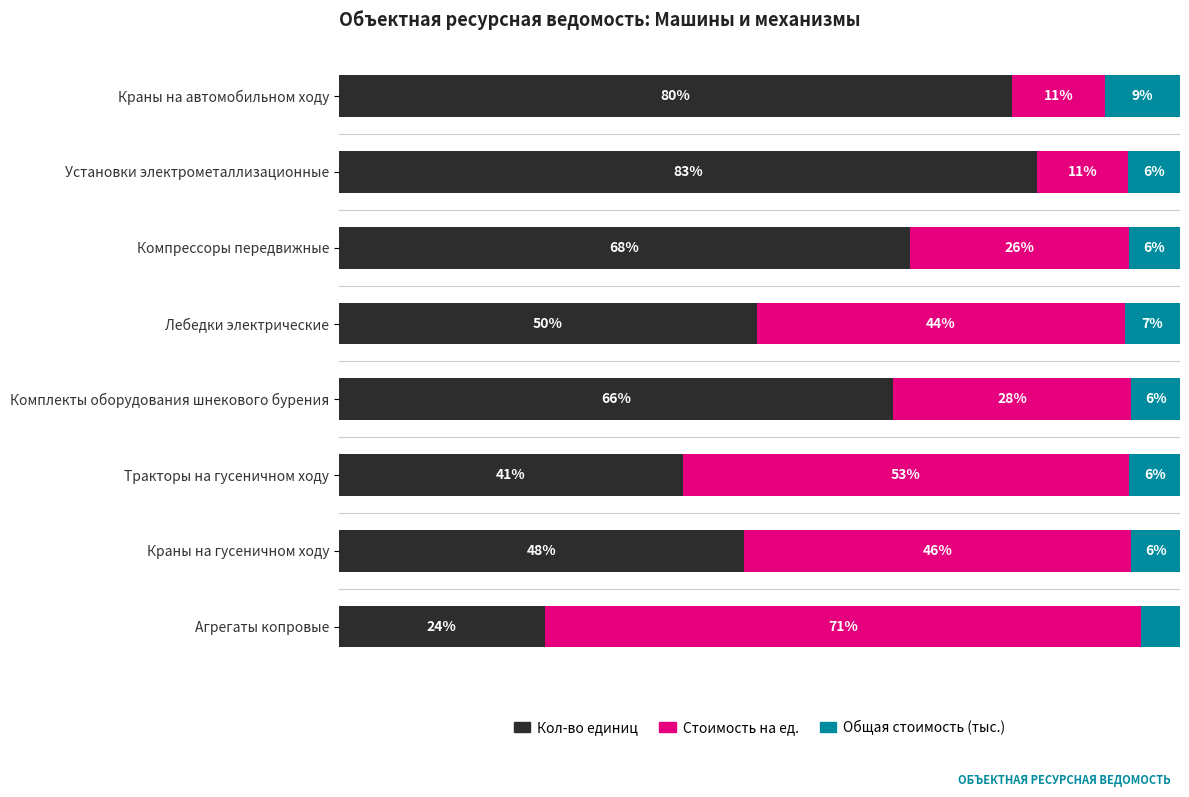

Which category has the highest value in the Кол-во единиц series?

Установки электрометаллизационные